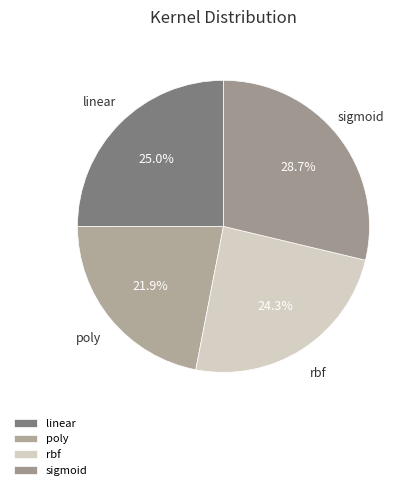

Which slice is the largest?

sigmoid